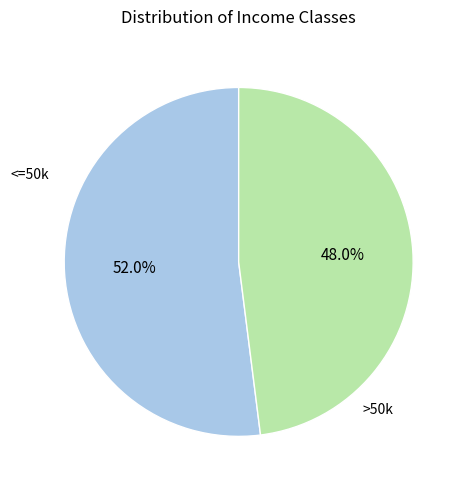

To the nearest percent, what is the difference between the largest and smallest slice percentages?

4%